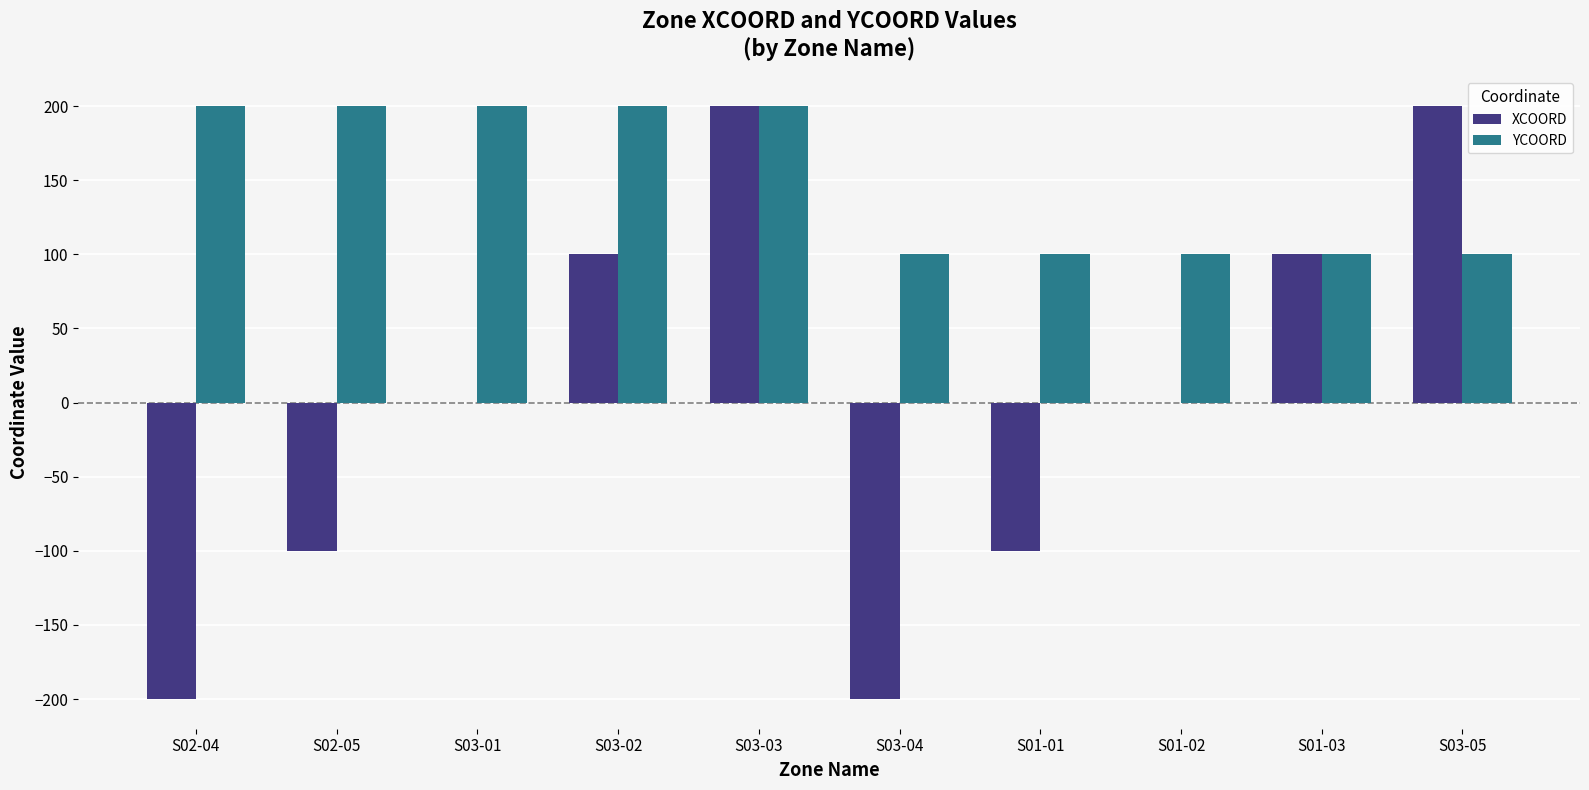

What is the sum of the YCOORD values at S02-05 and S01-03?

300